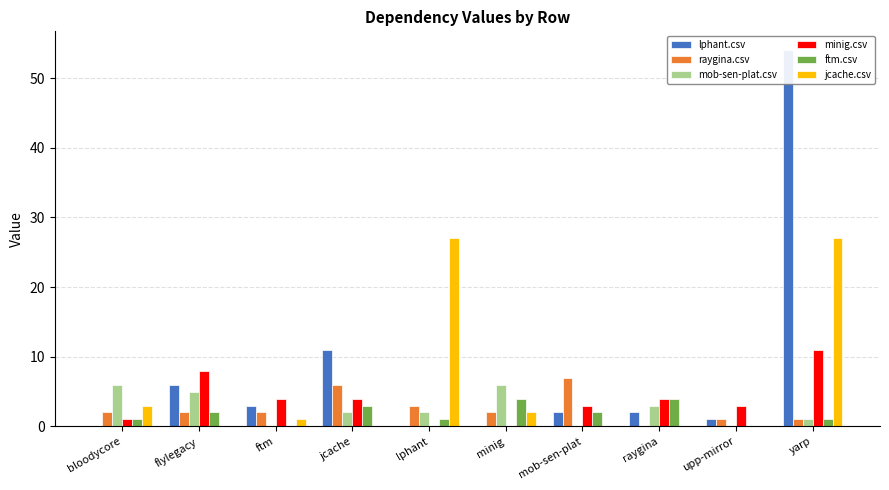

At which category does the chart reach its minimum across all series?

bloodycore